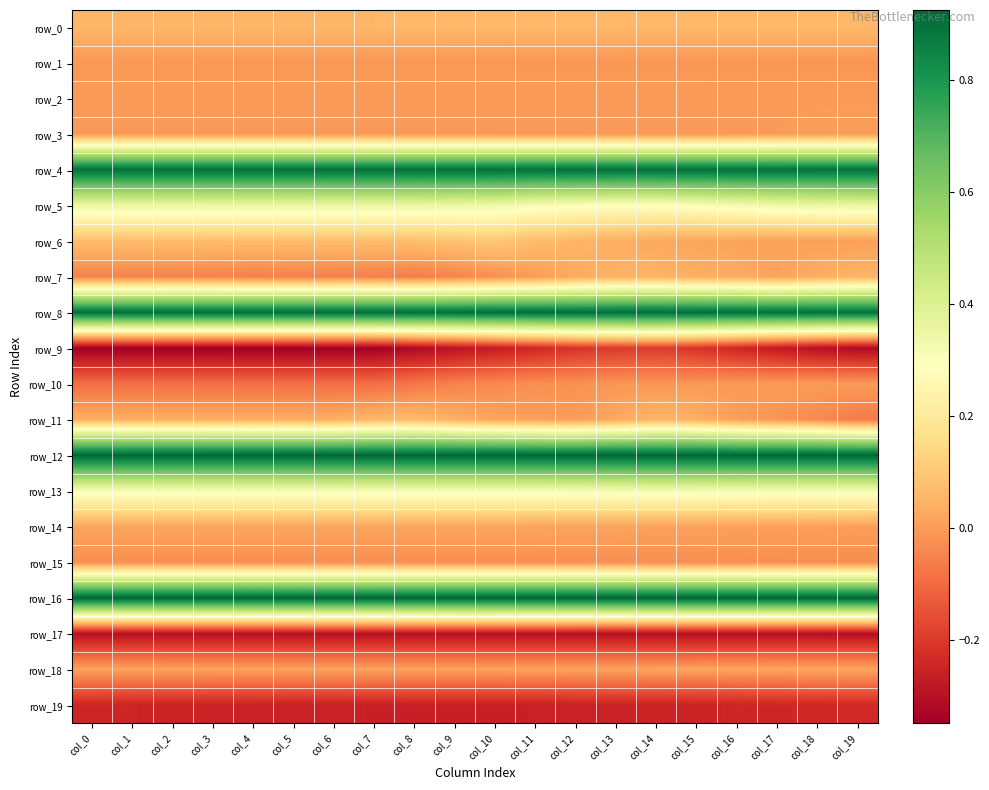

At how many categories does at least one series exceed 0?

20